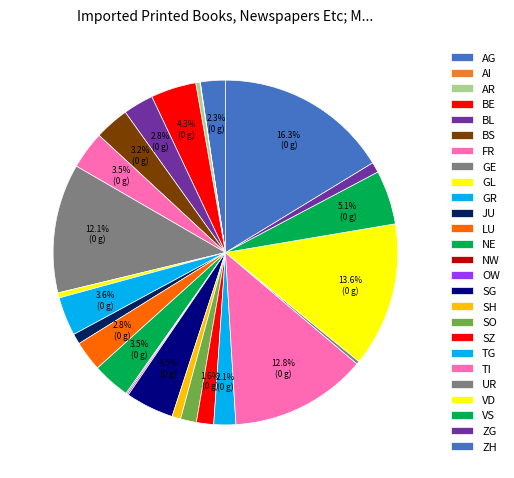

Which category has the biggest portion of the pie?

ZH